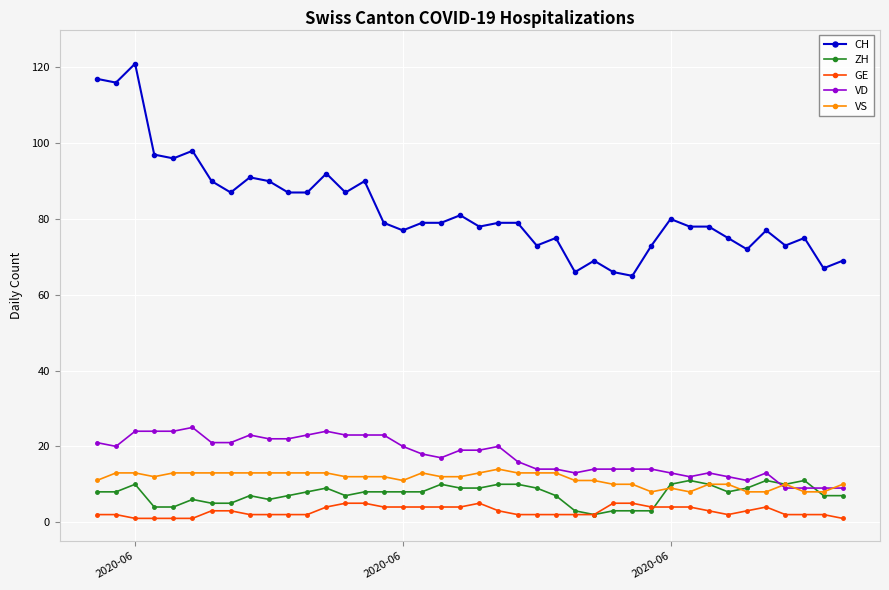

How many categories are shown in the chart?

40